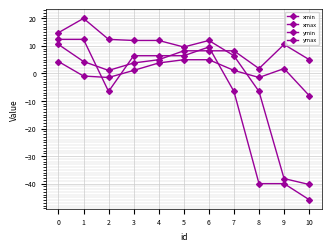

List the labels in order of xmax value, largest first.

1, 0, 2, 3, 4, 6, 5, 7, 8, 9, 10